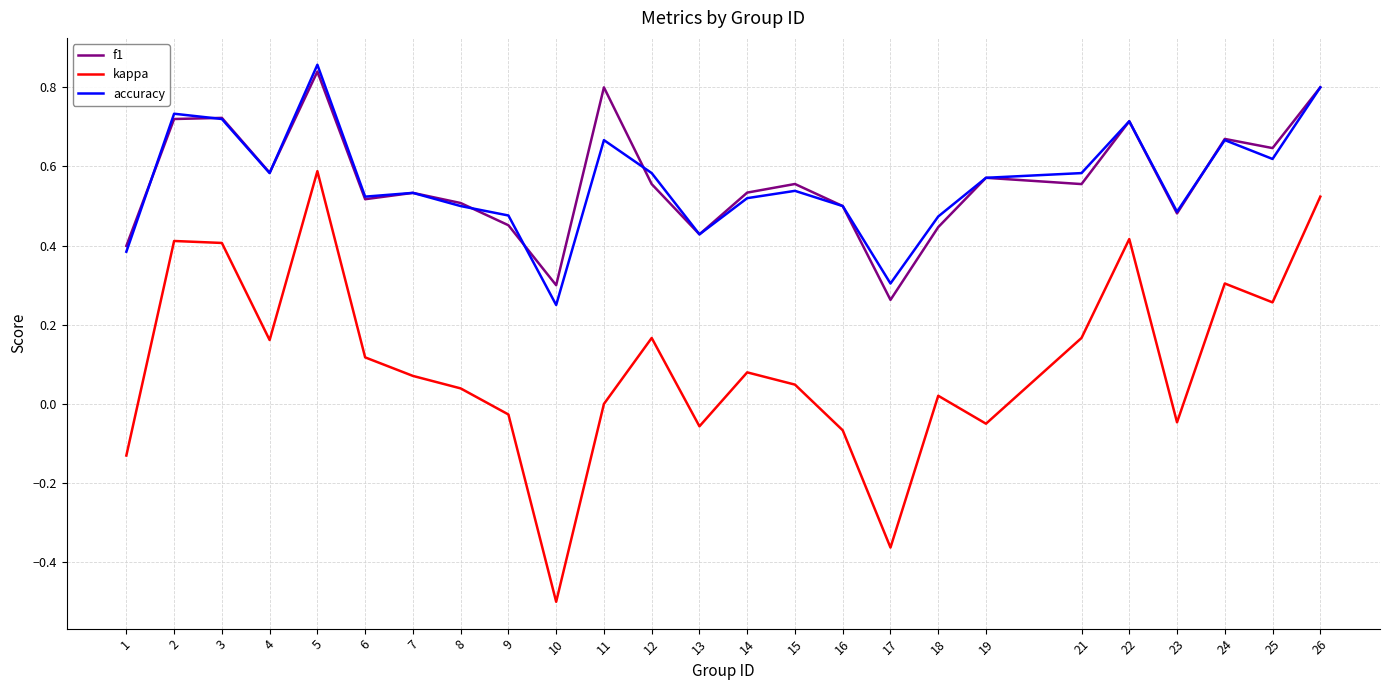

Where does the kappa series first go above 0?

2